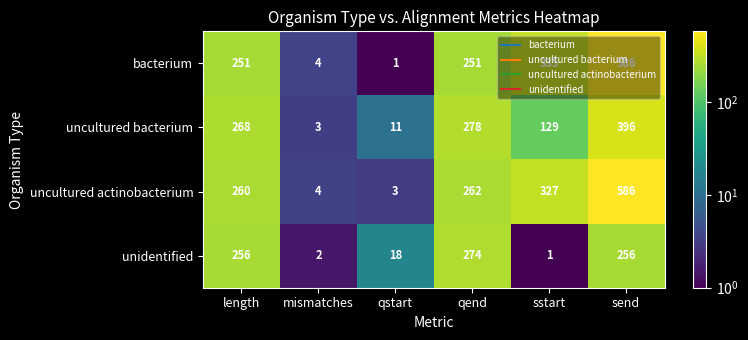

Between mismatches and sstart, which series saw the biggest shift?

bacterium